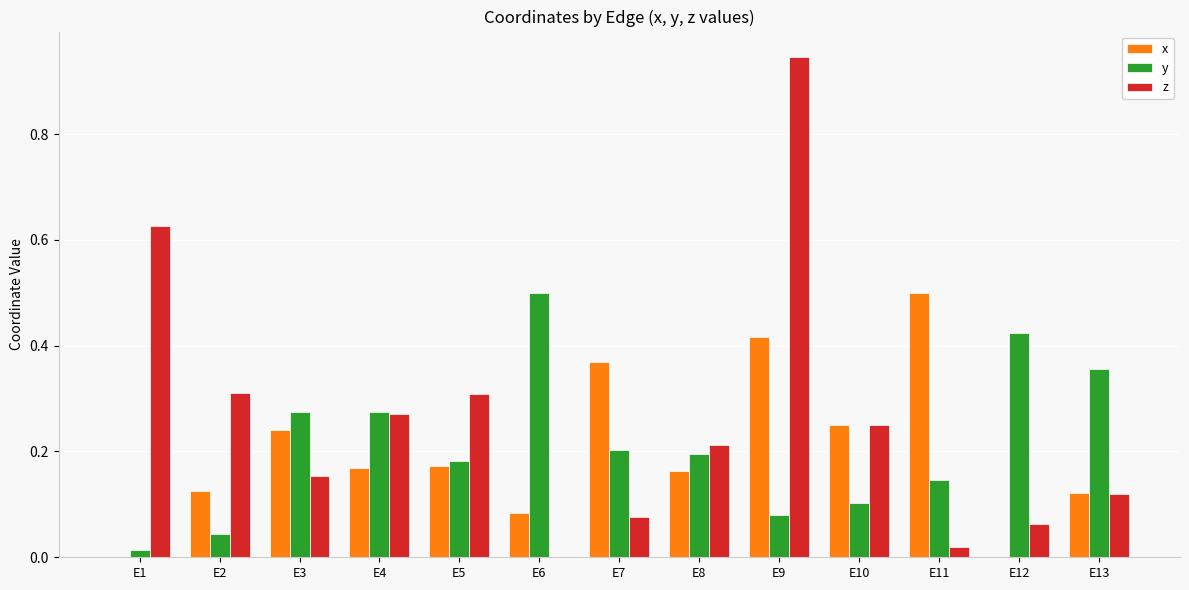

Between E1 and E10, which series saw the biggest shift?

z